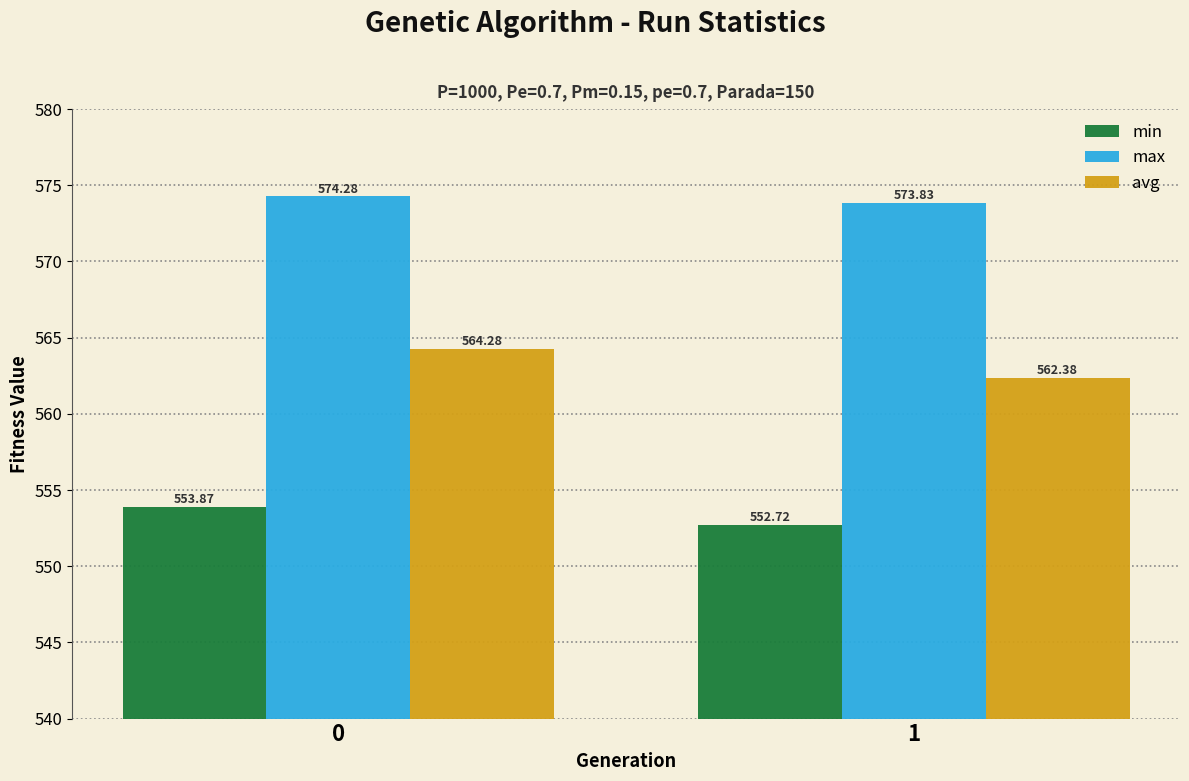

What is the value of the max bar at the 2nd from the left?

573.8